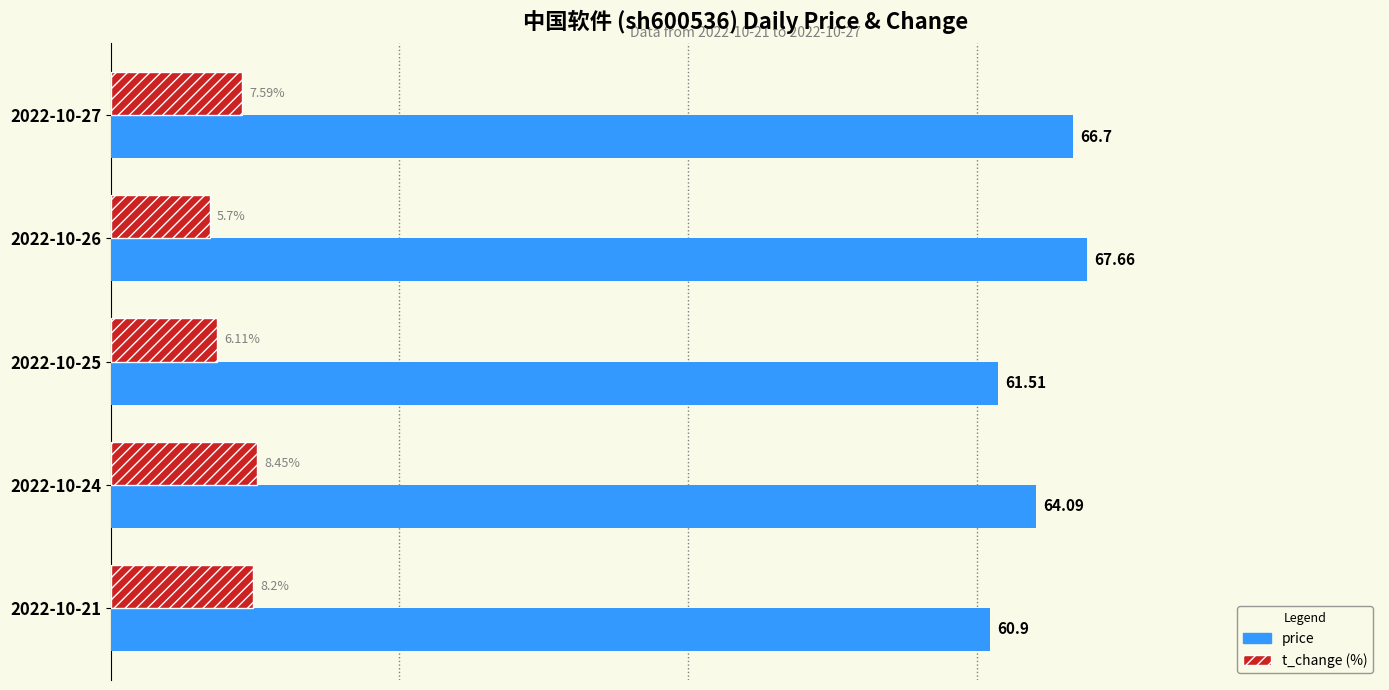

At which category is the sum across all series the highest?

2022-10-27